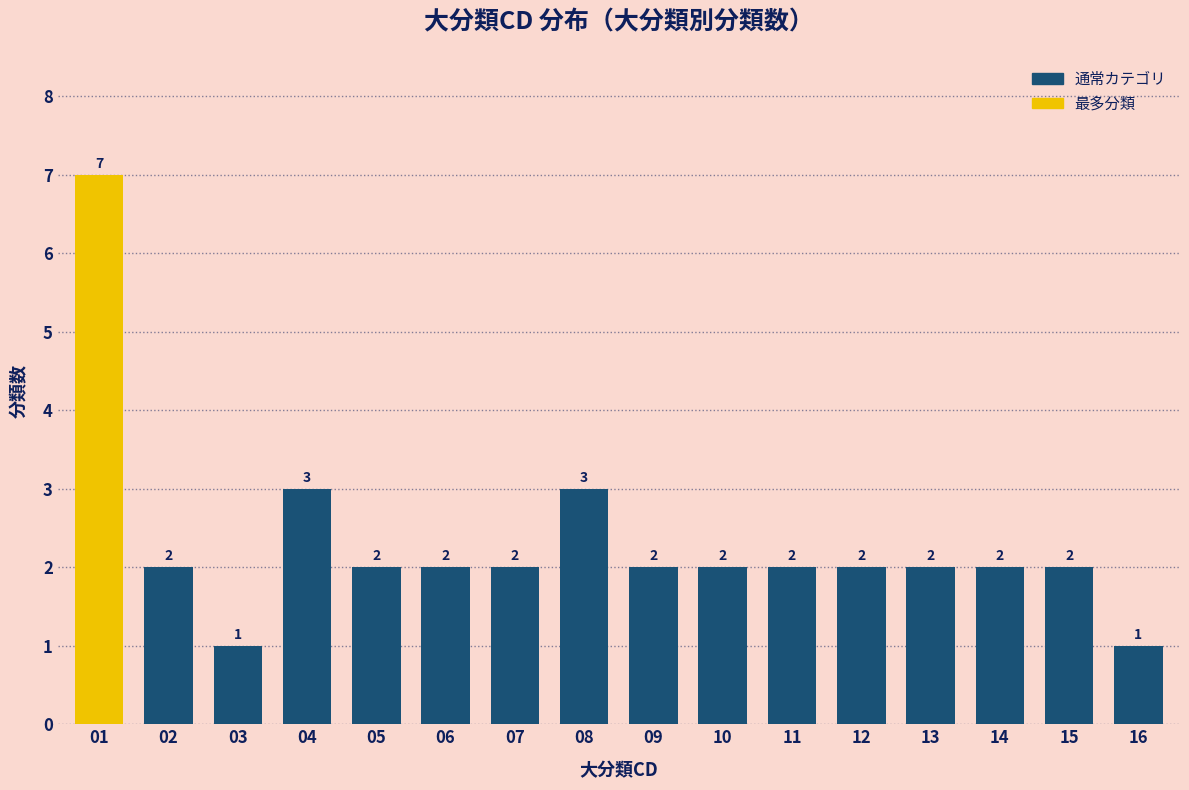

Reading right to left, list all the values displayed in this chart.

1	2	2	2	2	2	2	2	3	2	2	2	3	1	2	7